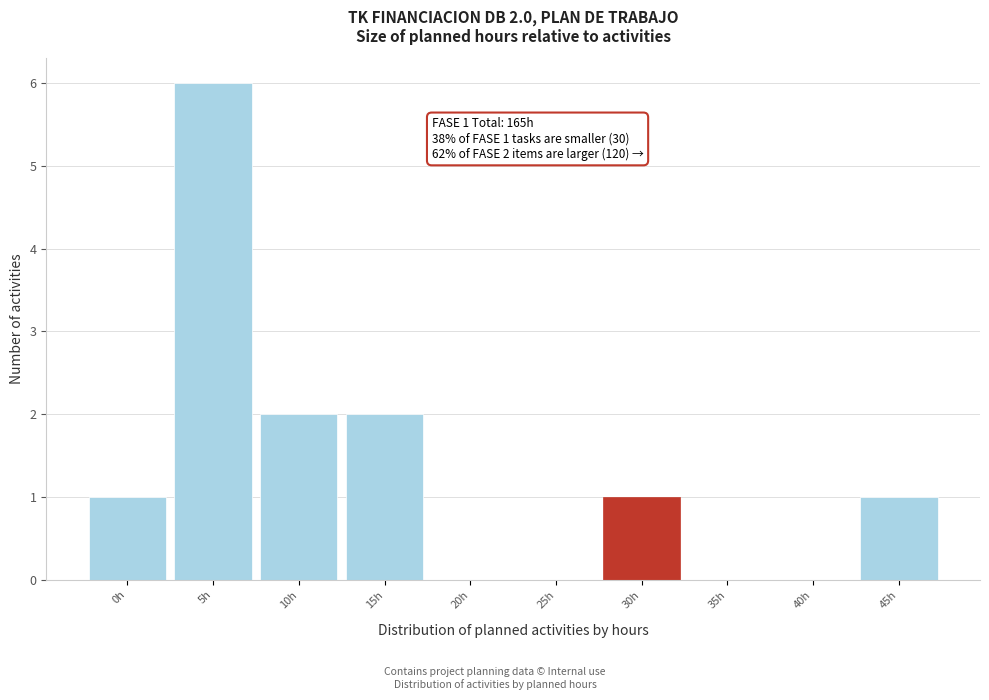

Reading left to right, extract all data points from this chart.

0h=1	5h=6	10h=2	15h=2	20h=0	25h=0	30h=1	35h=0	40h=0	45h=1